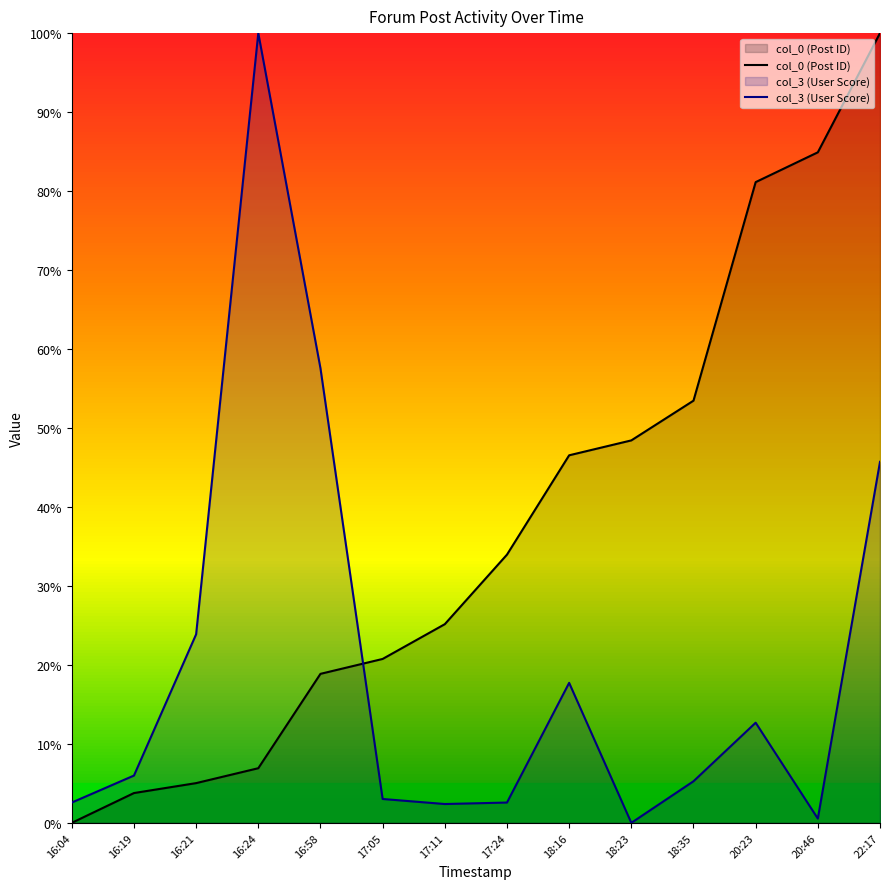

Reading left to right, what are all the values shown in this chart?

col_0 (Post ID): 0.0	3.8	5.0	6.9	18.9	20.8	25.2	34.0	46.5	48.4	53.5	81.1	84.9	100.0
col_3 (User Score): 2.6	6.0	23.9	100.0	57.6	3.0	2.4	2.6	17.7	0.0	5.3	12.7	0.5	45.7